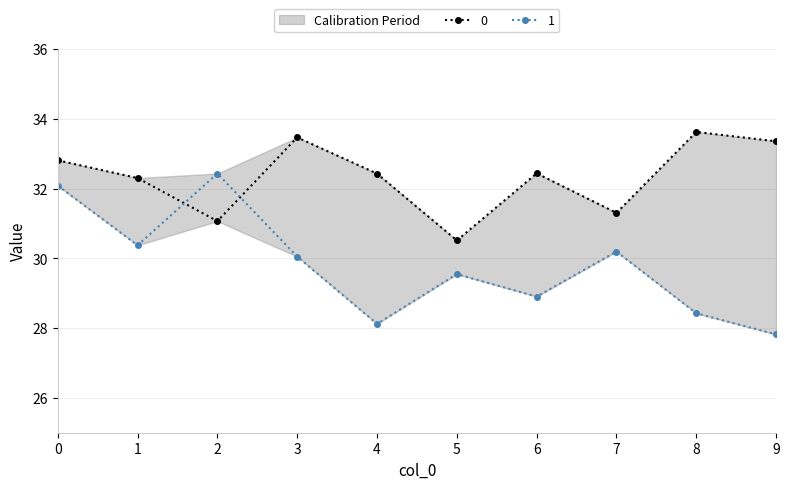

What are all the series names shown in the legend?

0, 1